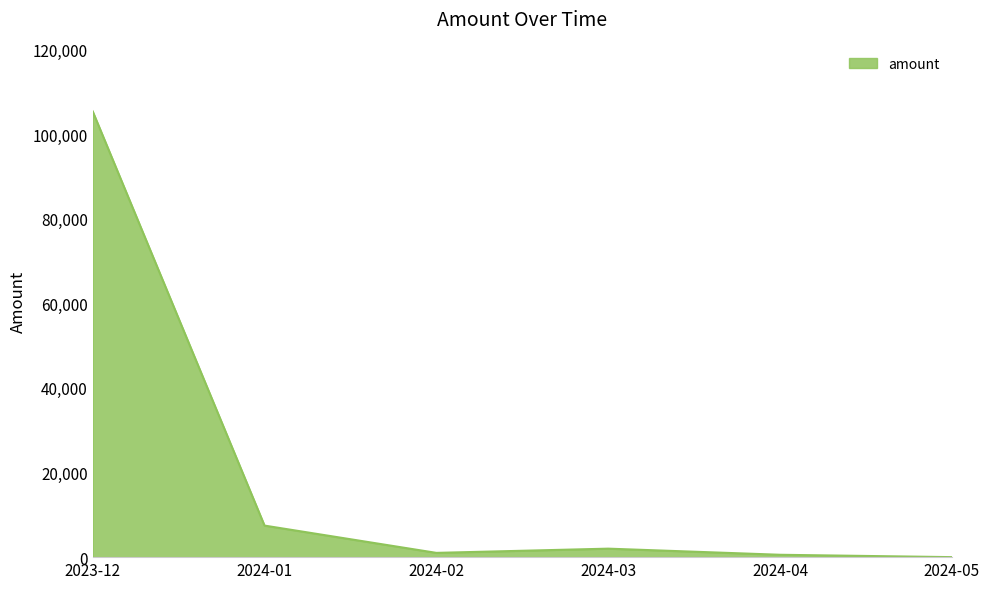

The value at 2023-12 is 153397.4. True or false?

False